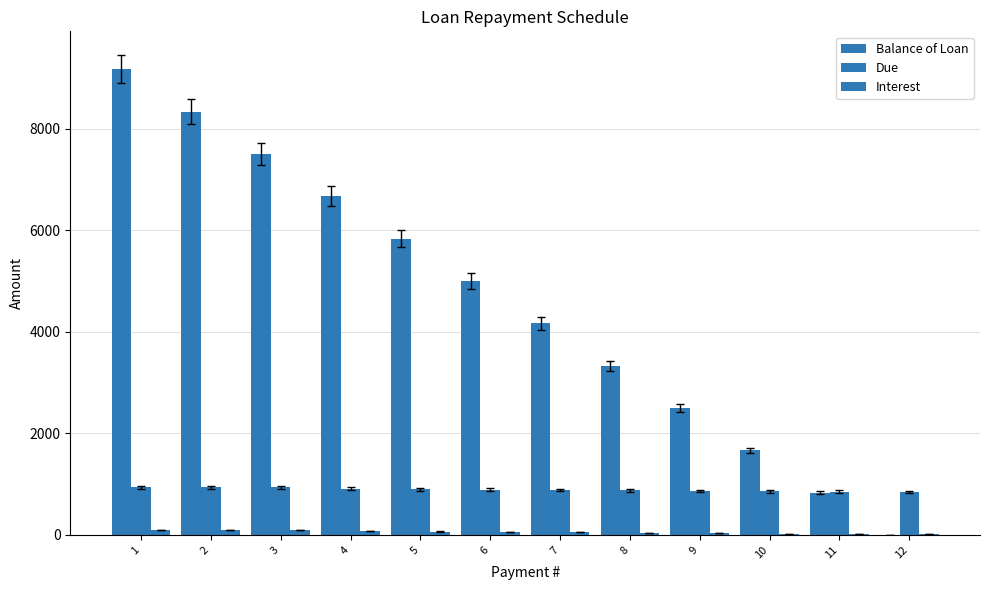

What is the value of the Interest bar at the 1st from the left?

100.0